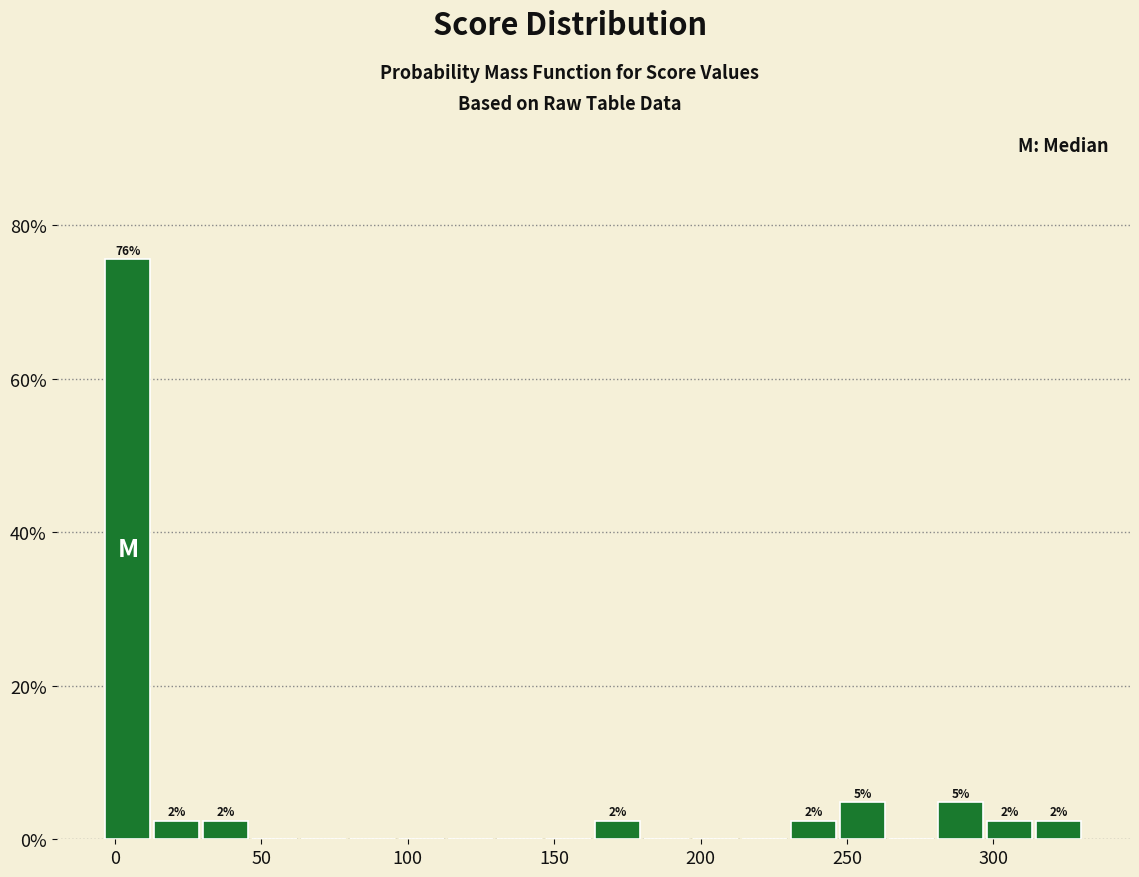

Read against the x-axis, roughly where is the centre of the tallest bar?

5